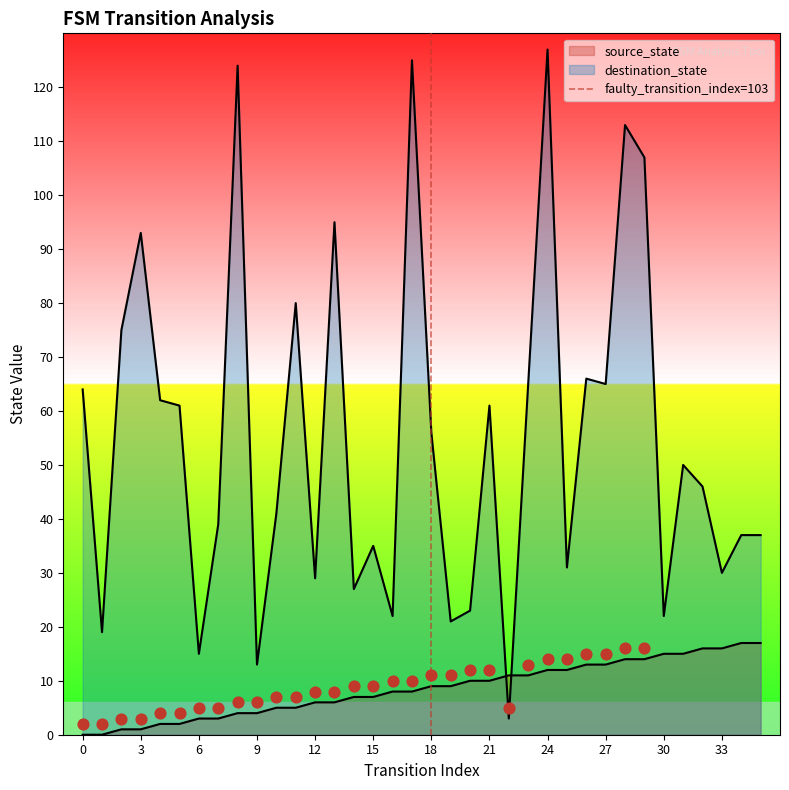

What is the change in value from 0 to 3?

+1